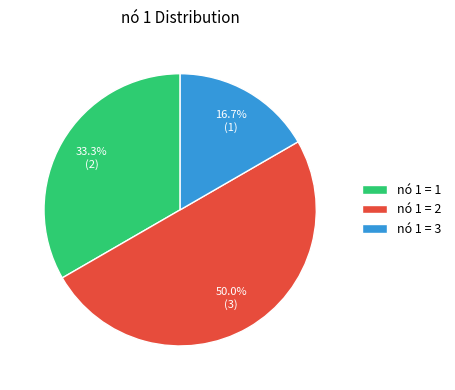

Count the number of slices in the pie.

3